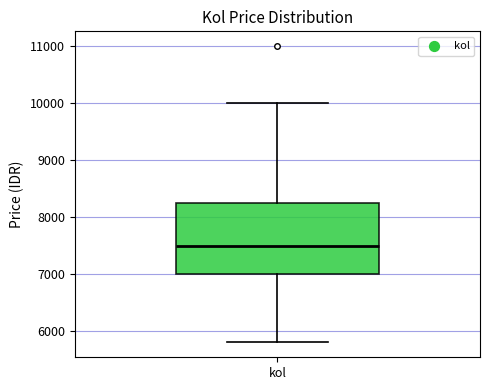

Read this box plot against the y-axis: the position of the median line, the range covered by the box, and the ends of both whiskers. The values are not printed on the chart, so give them approximately, as read against the axis.

median 7500, box 7000 to 8200, whiskers 5800 to 10000